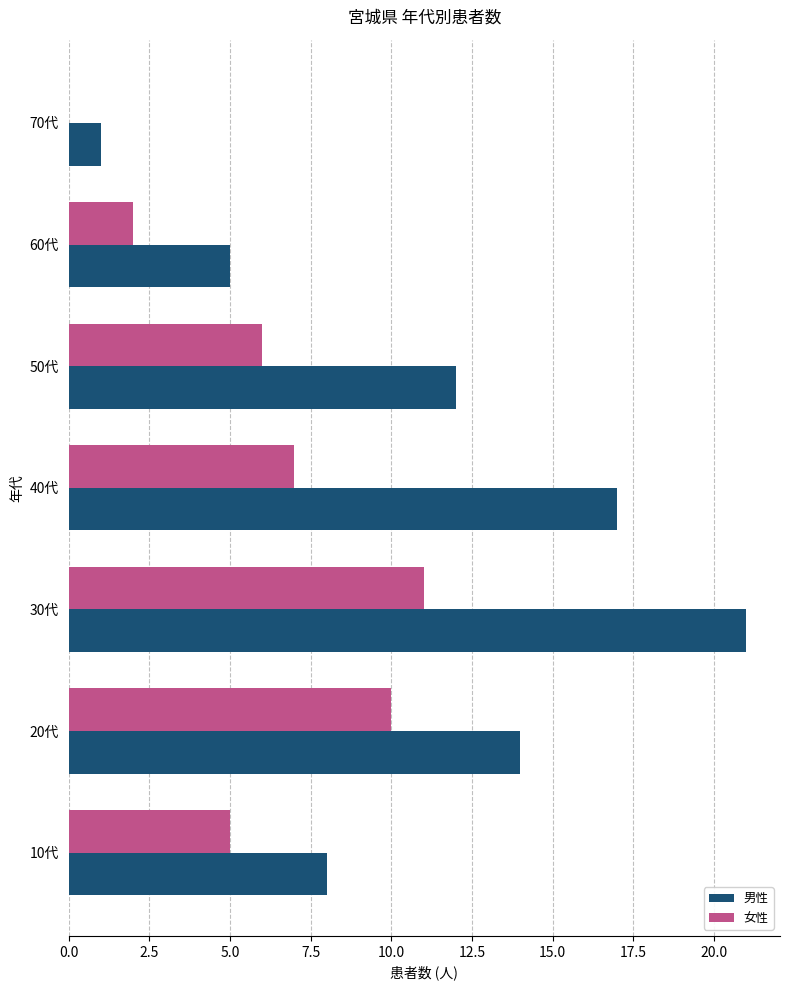

What are all the series names shown in the legend?

男性, 女性